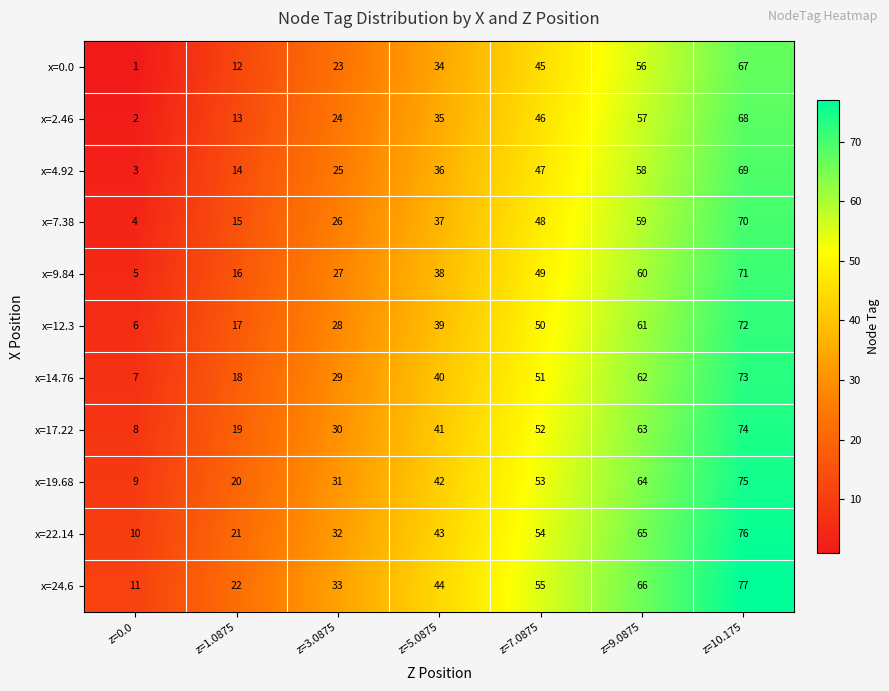

Count the number of data series in this chart.

11